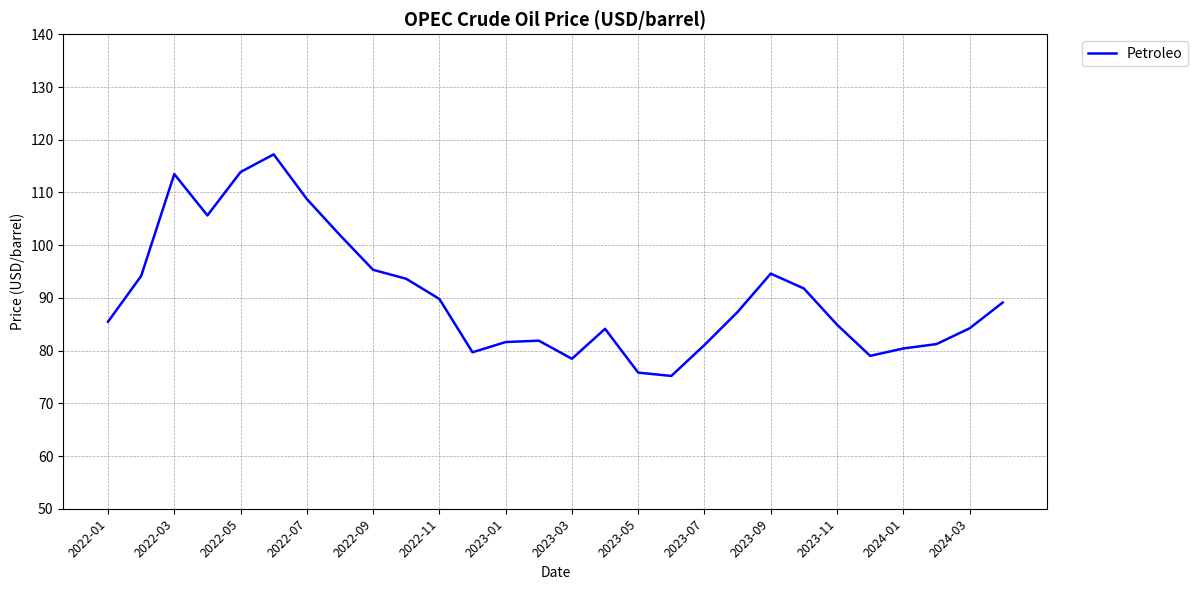

What is the maximum value shown in the chart?

117.2